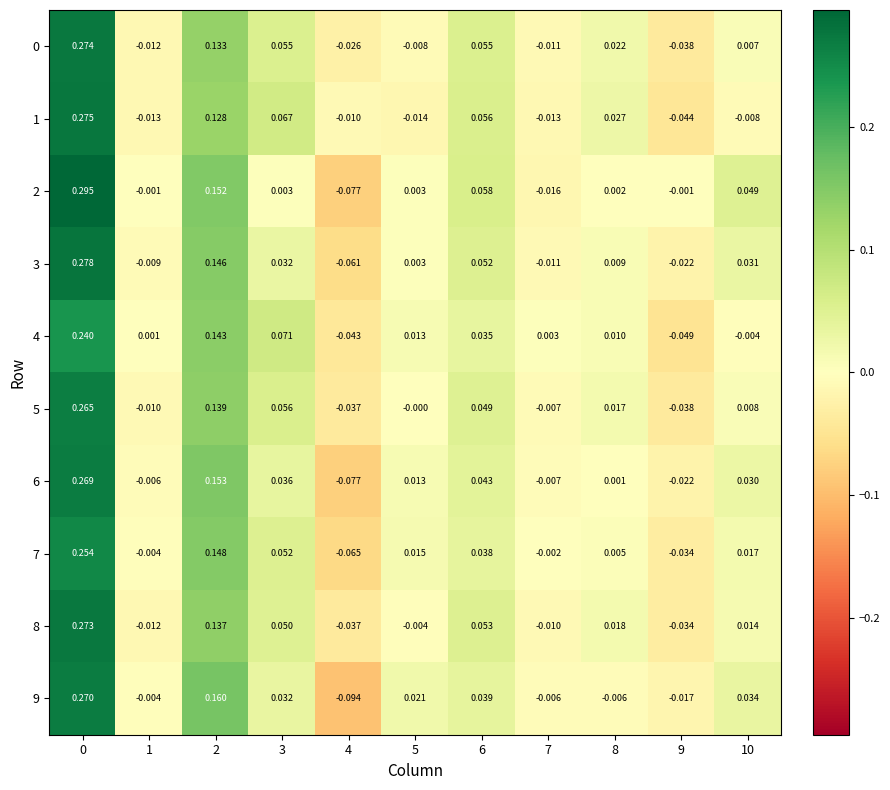

What is the total value across all series at 4?

-0.5